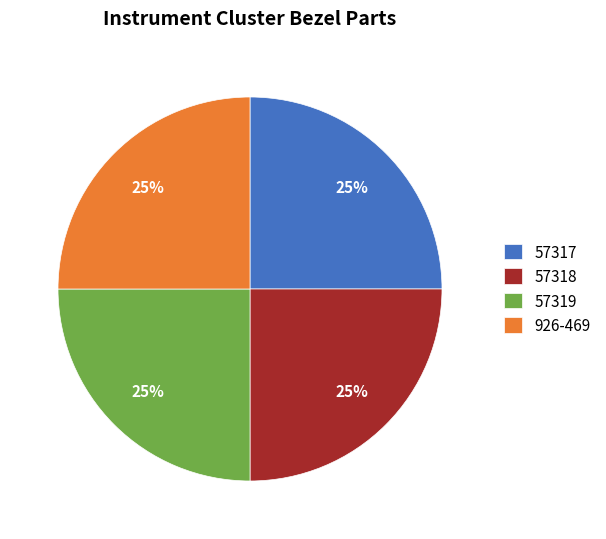

To the nearest percent, what is the average slice percentage?

25%